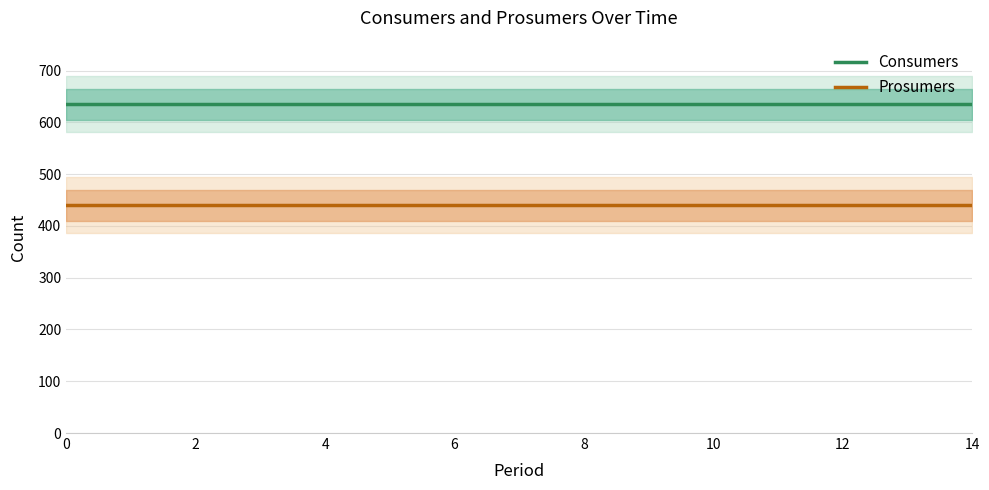

What is the average value of the Prosumers series?

440